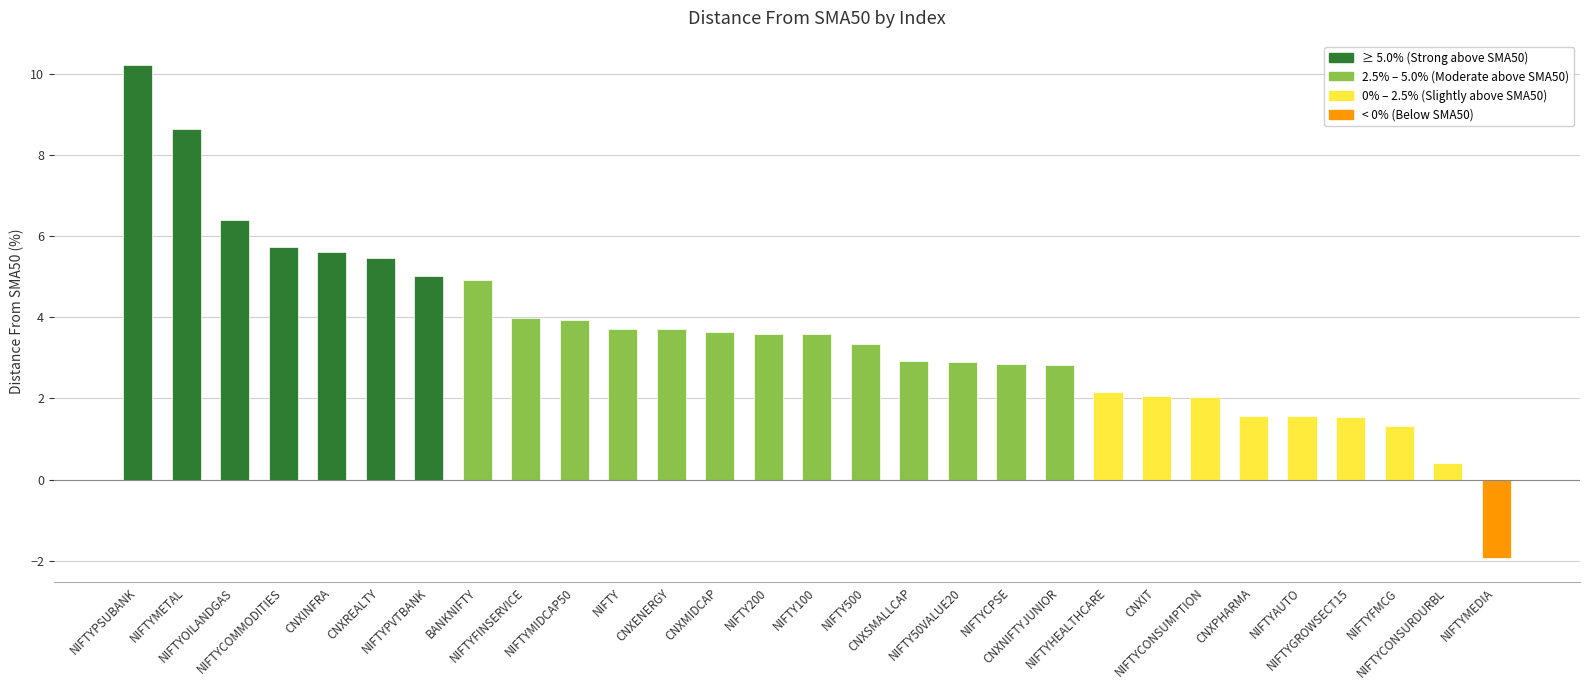

What is the label of the 10th bar from the left?

NIFTYMIDCAP50